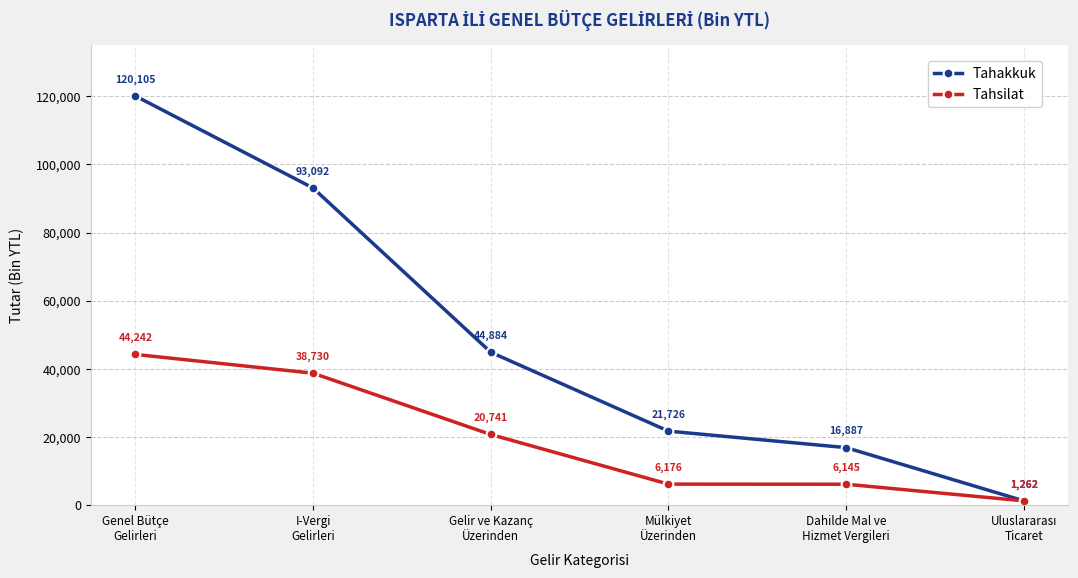

At which category is the sum across all series the highest?

Genel Bütçe
Gelirleri